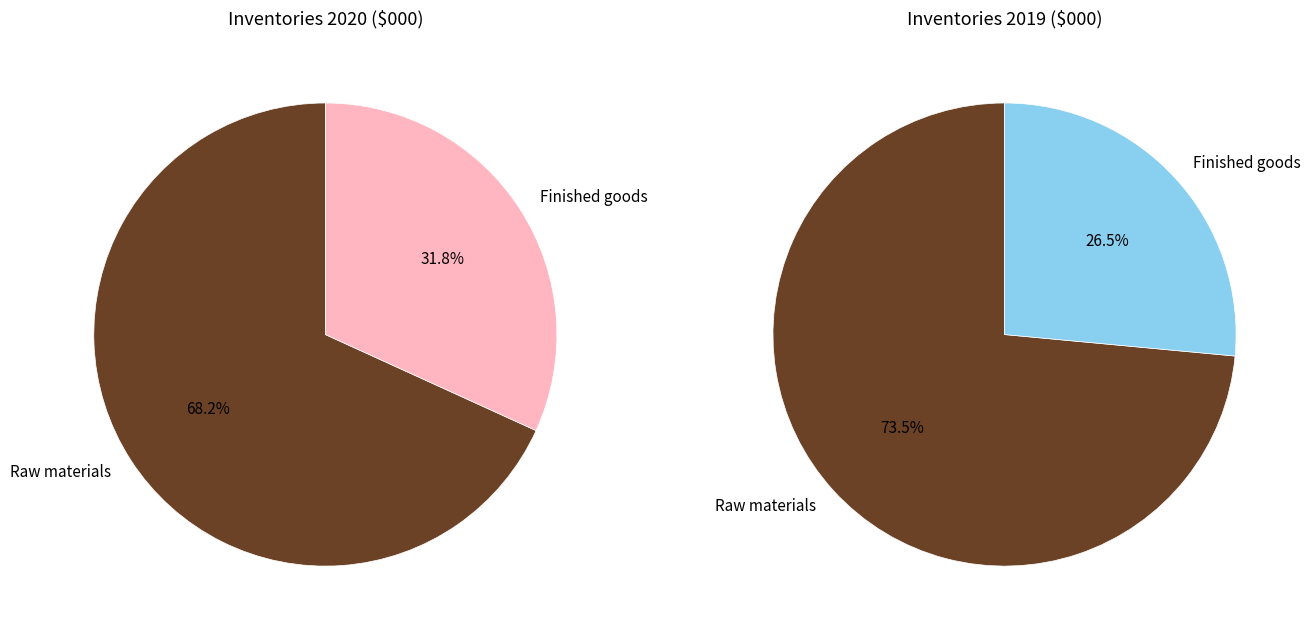

Is it true that Finished goods is 26% of the pie?

True